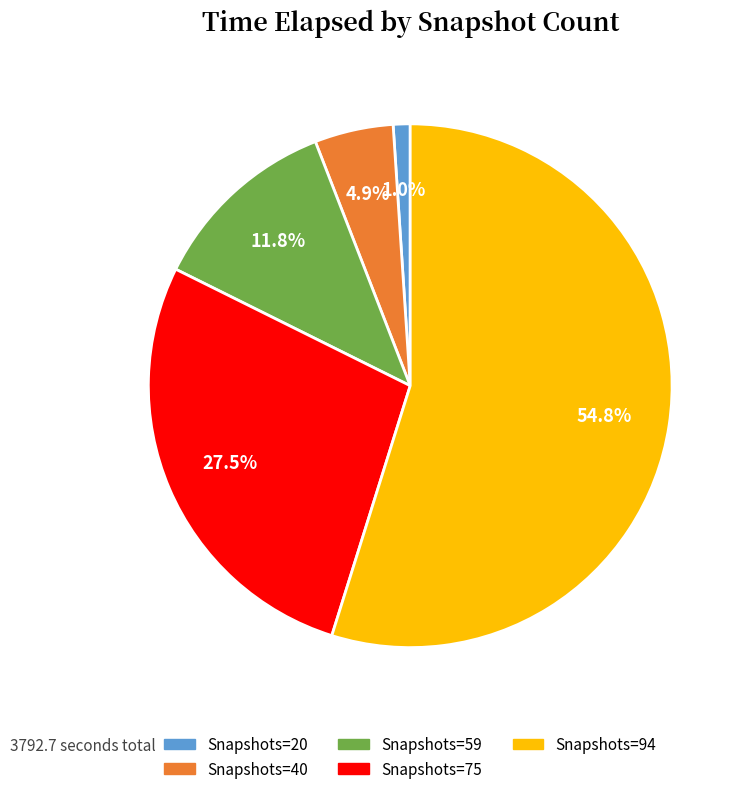

Is there any slice that represents more than half of the pie?

Yes